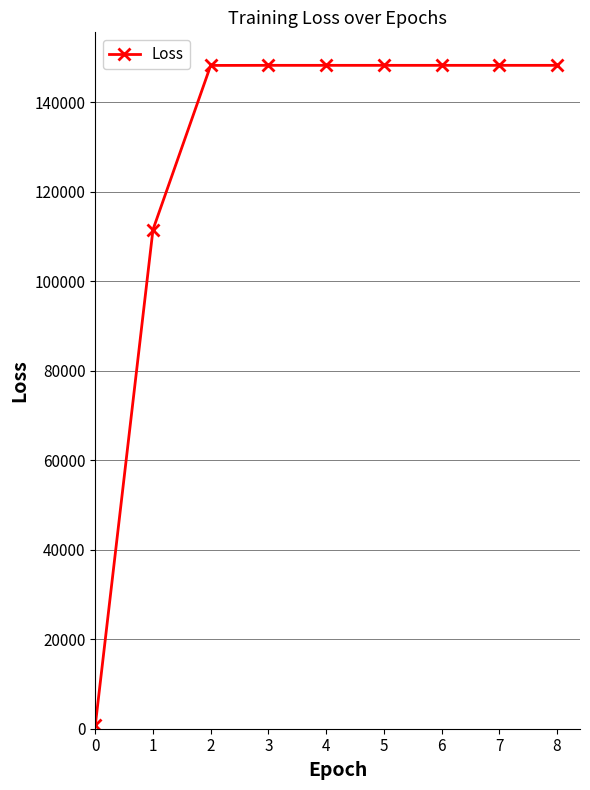

What is the change in value from 2 to 3?

+17.6